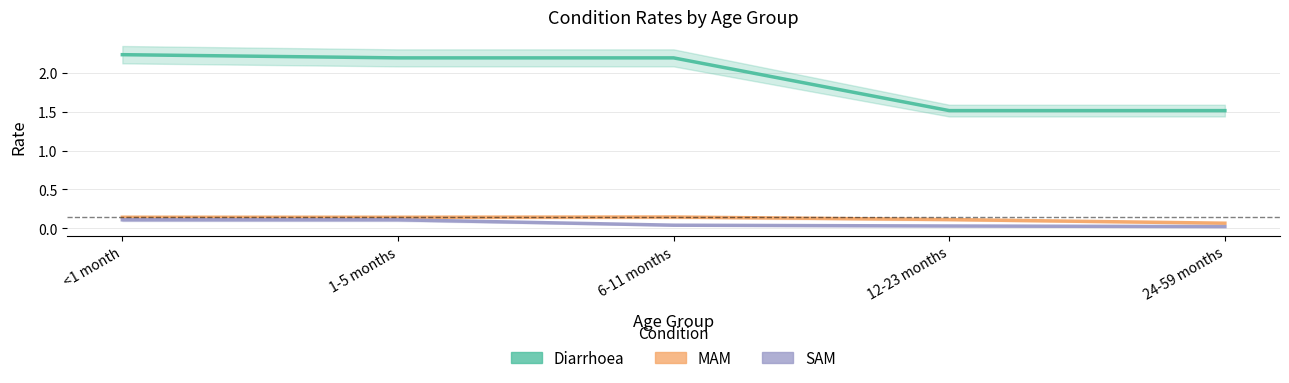

Count the MAM values in the range 0 to 1.

5